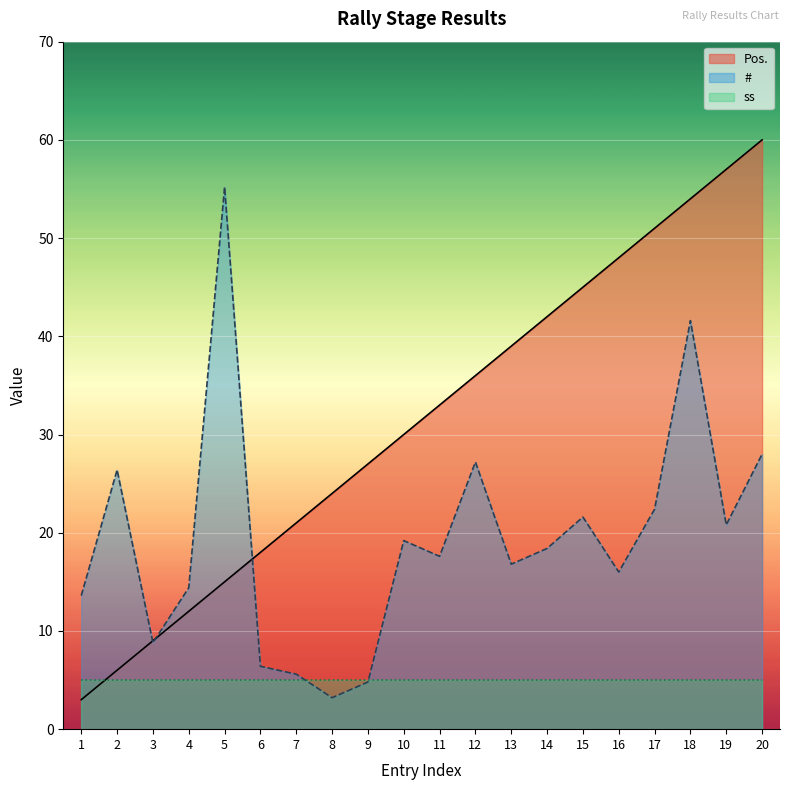

Rank the categories by Pos. value from highest to lowest.

20, 19, 18, 17, 16, 15, 14, 13, 12, 11, 10, 9, 8, 7, 6, 5, 4, 3, 2, 1